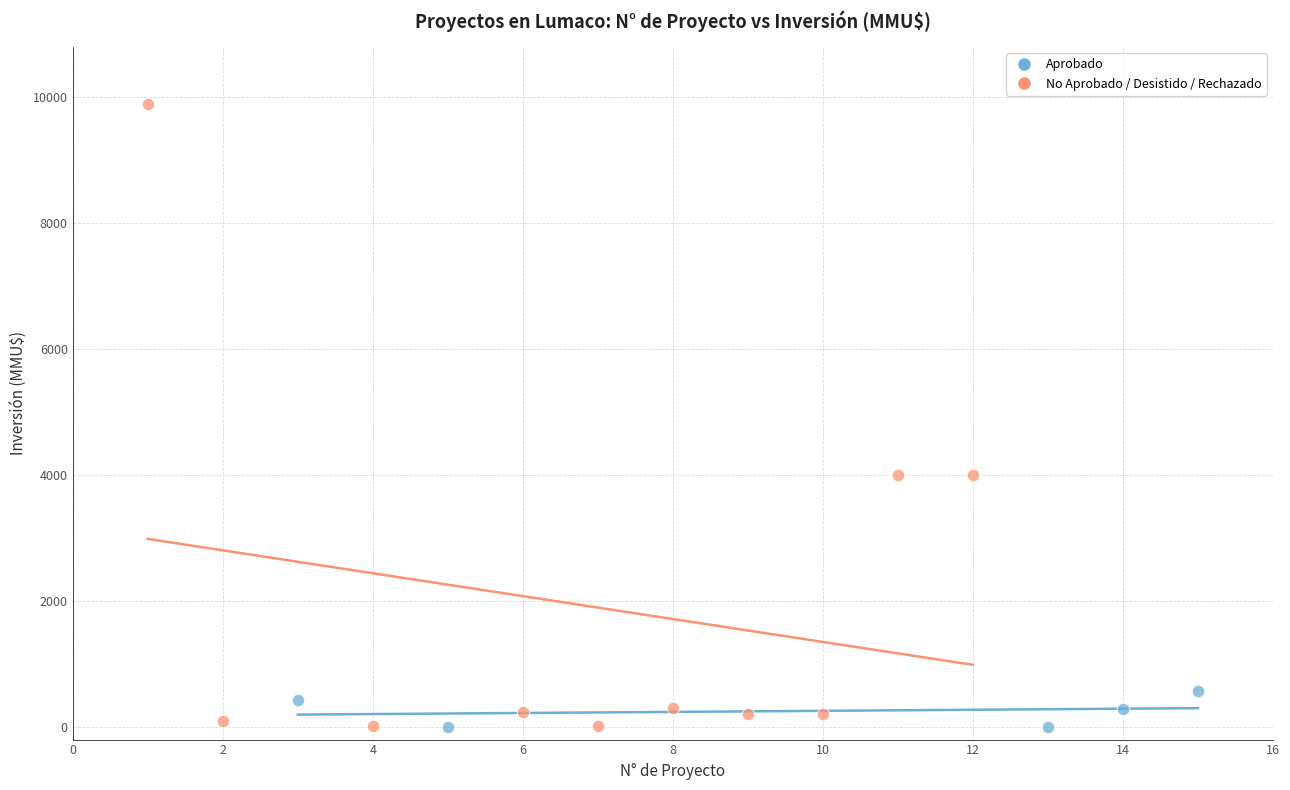

Which series has the widest spread of Y values?

No Aprobado / Desistido / Rechazado